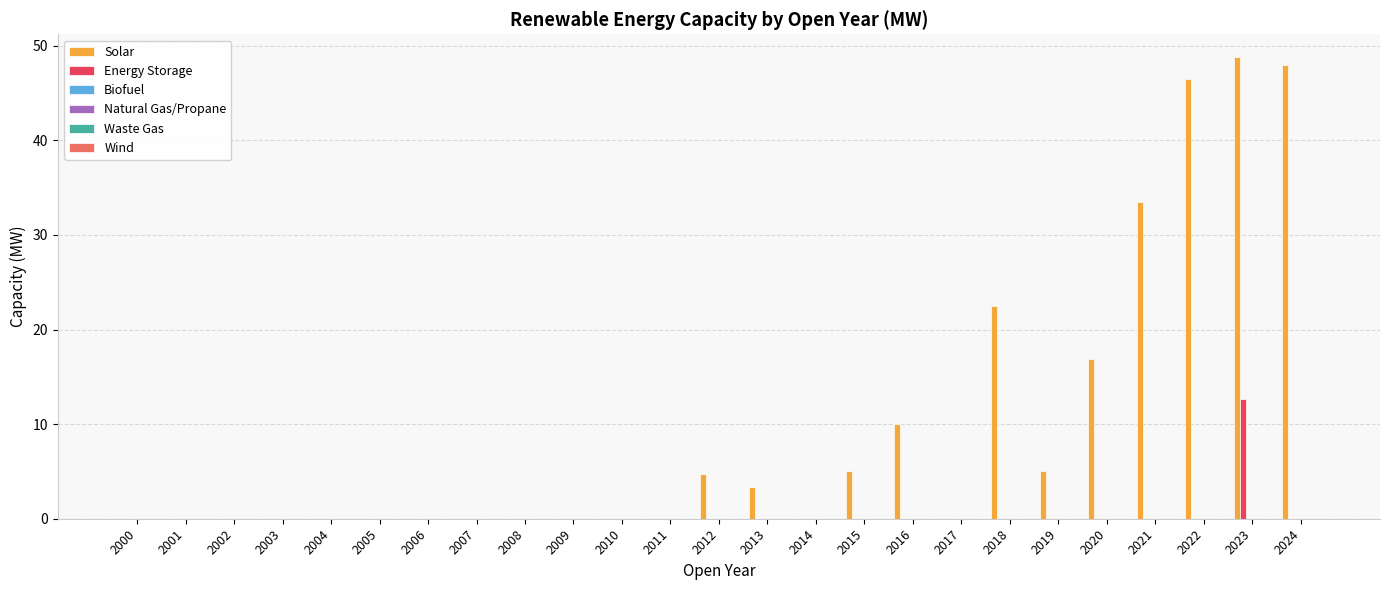

What is the highest value of the Energy Storage series?

12.7